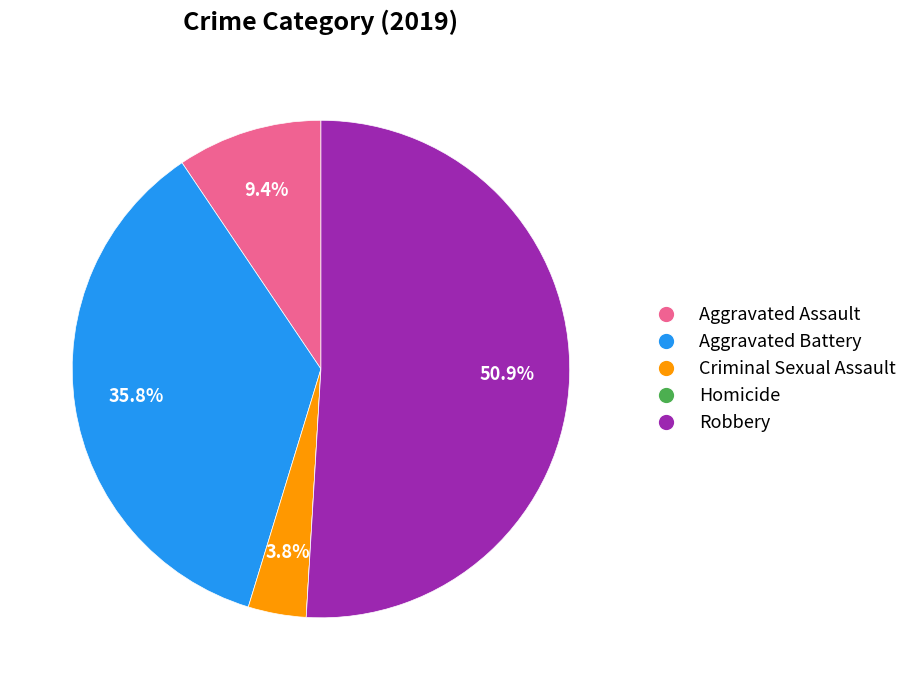

Which category has the biggest portion of the pie?

Robbery